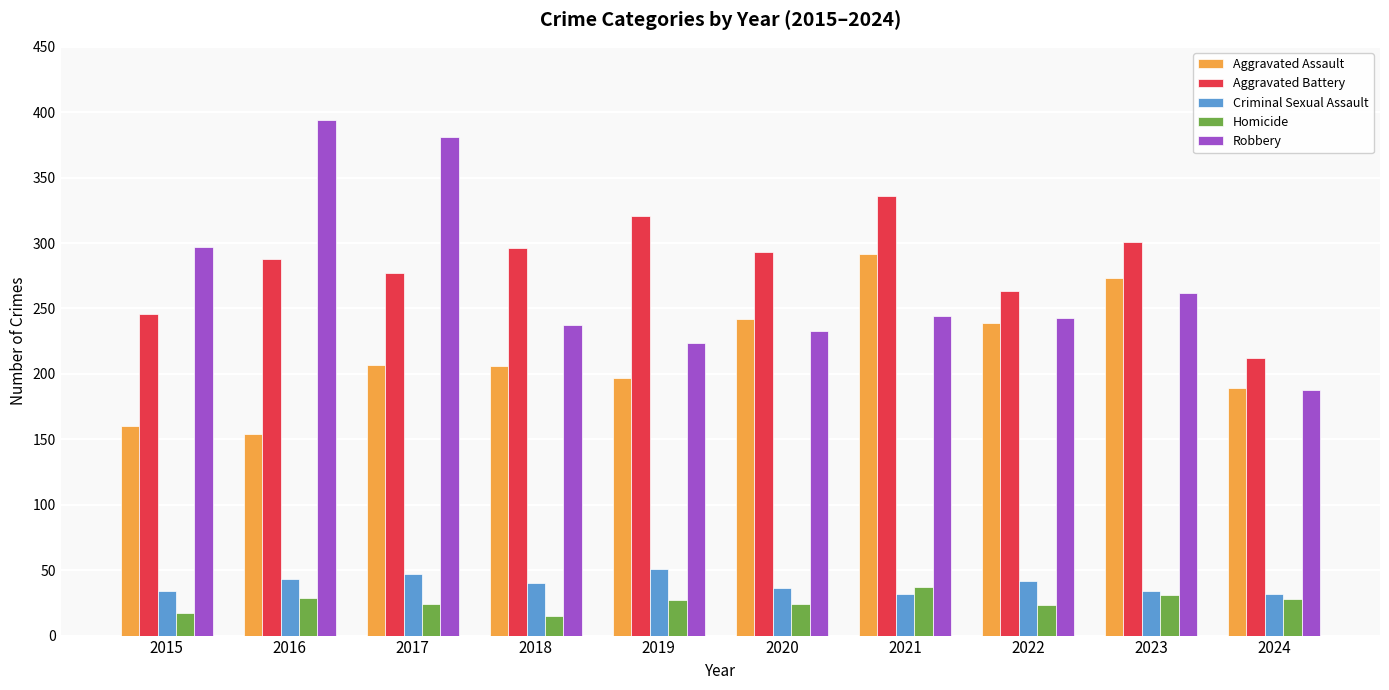

How many bars are there in total?

50